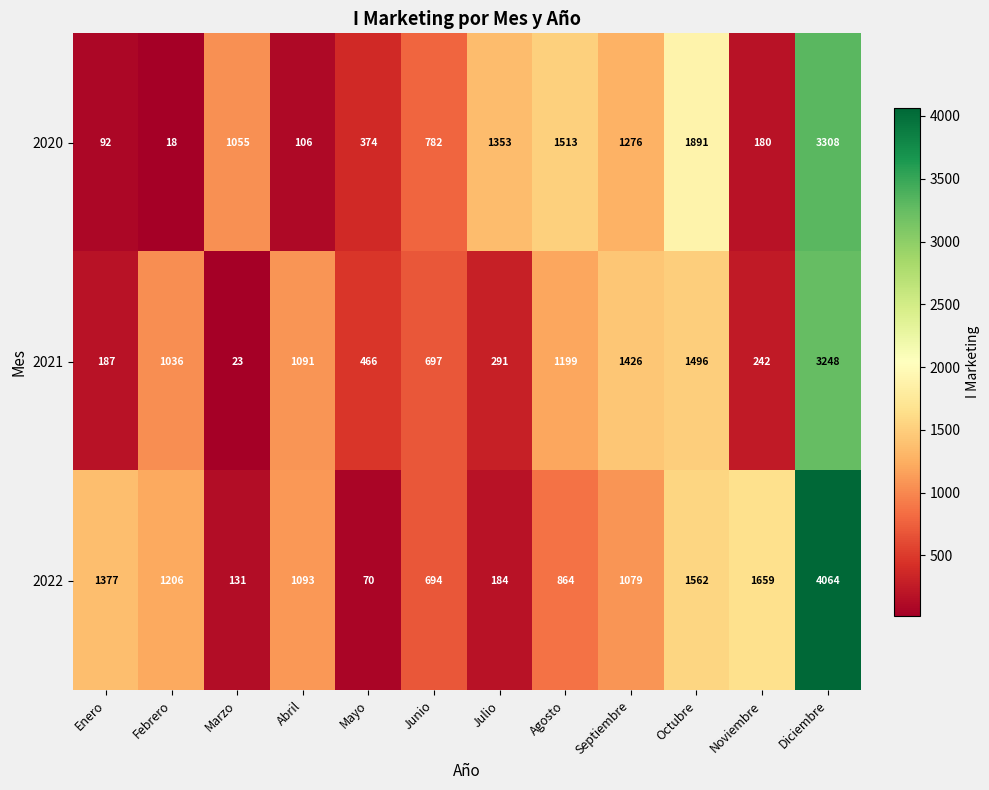

At which category is the sum across all series the highest?

Diciembre